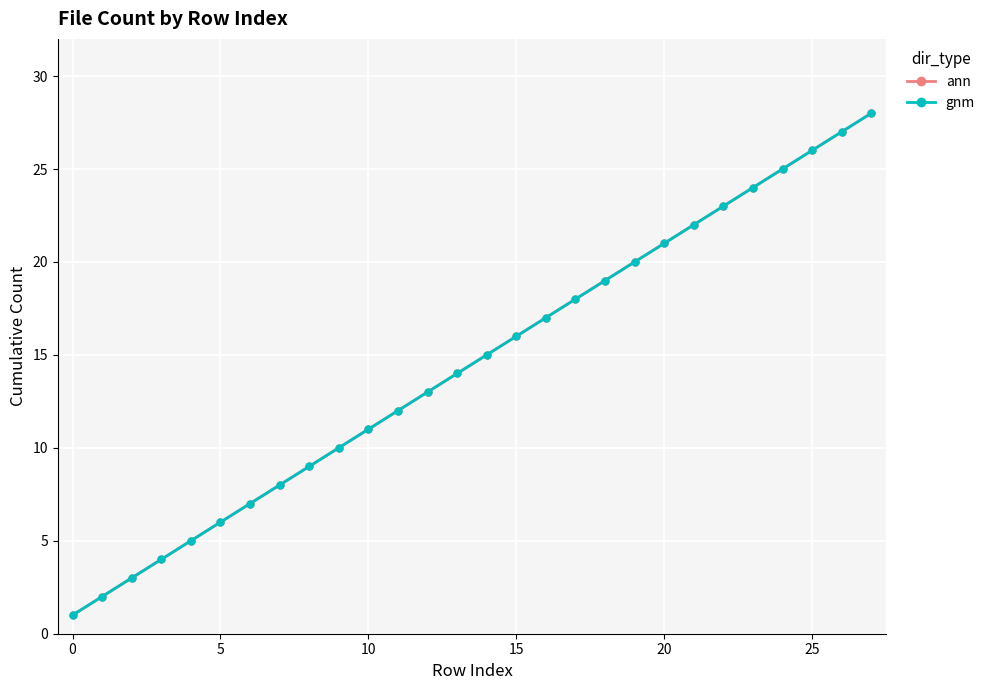

True or false: gnm has more than 2 points higher than both neighbors.

False